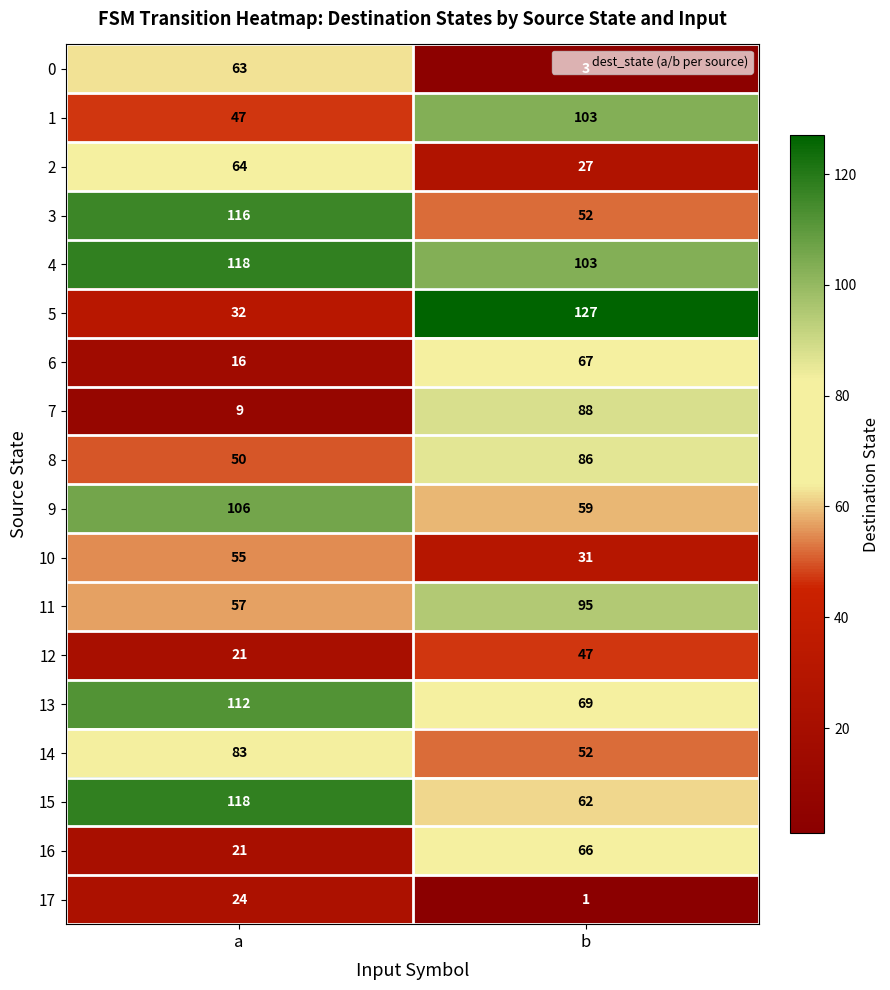

List the labels in order of 6 value, smallest first.

a, b